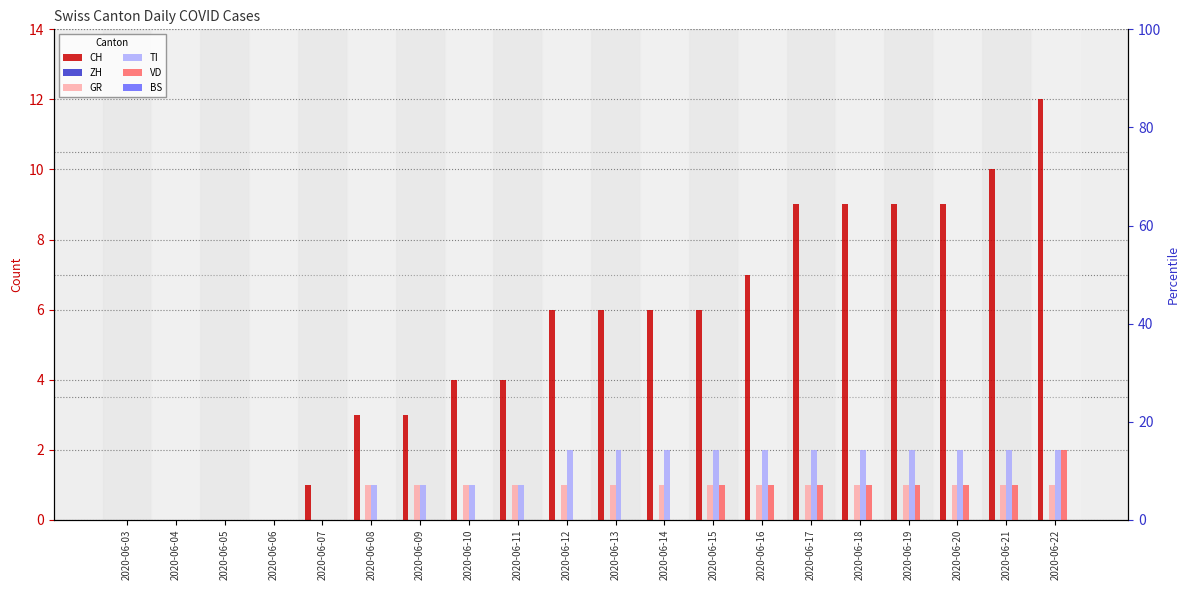

What is the difference between the highest and lowest values at 2020-06-12?

6